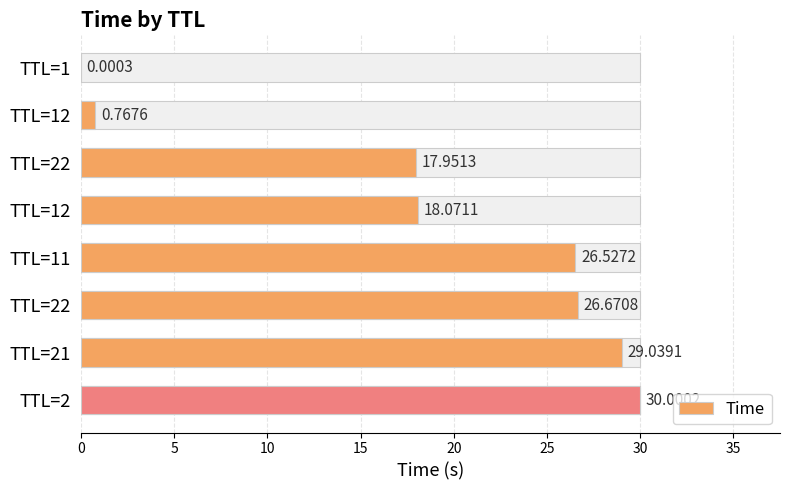

Reading left to right, extract all data points from this chart.

0.0	0.8	18.0	18.1	26.5	26.7	29.0	30.0